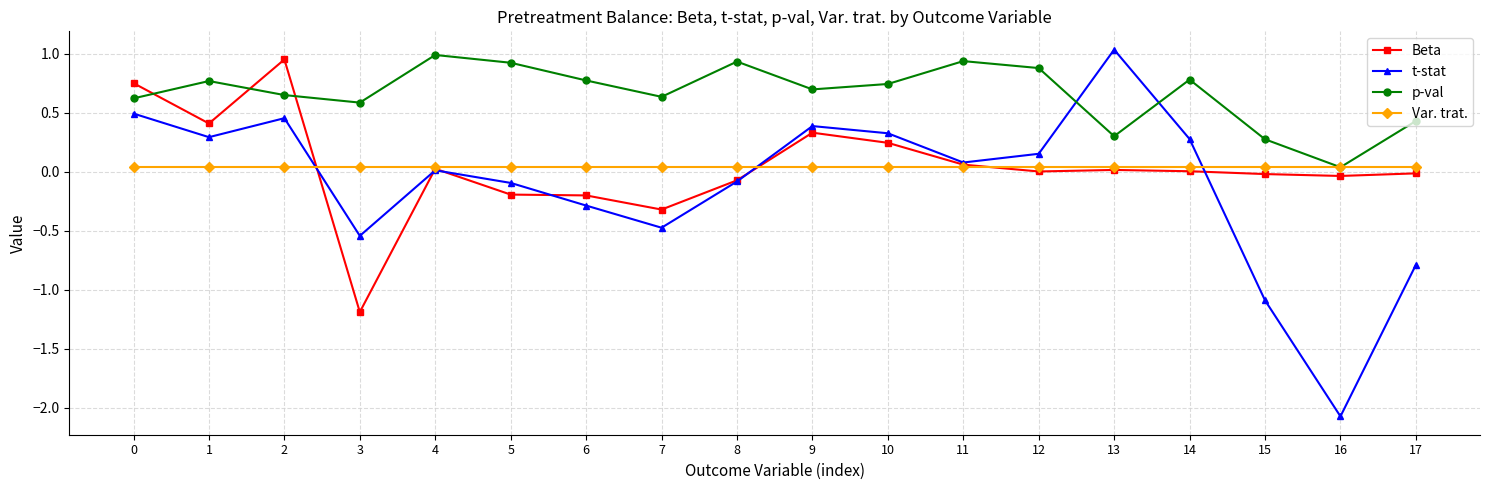

How many times do p-val and Beta cross each other?

3